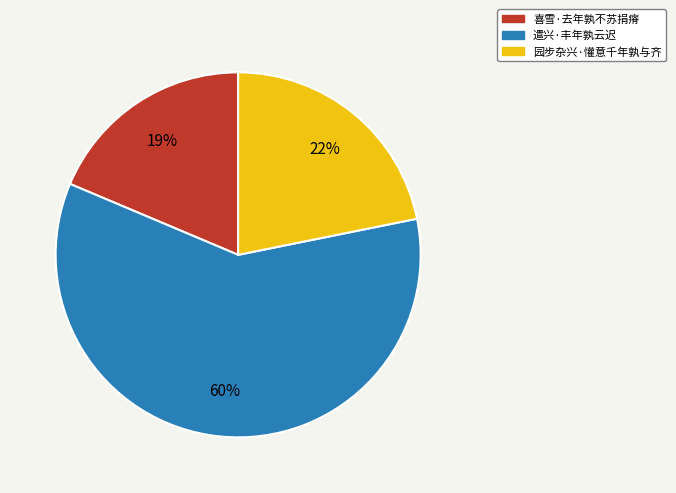

Which slice is the largest?

遣兴·丰年孰云迟